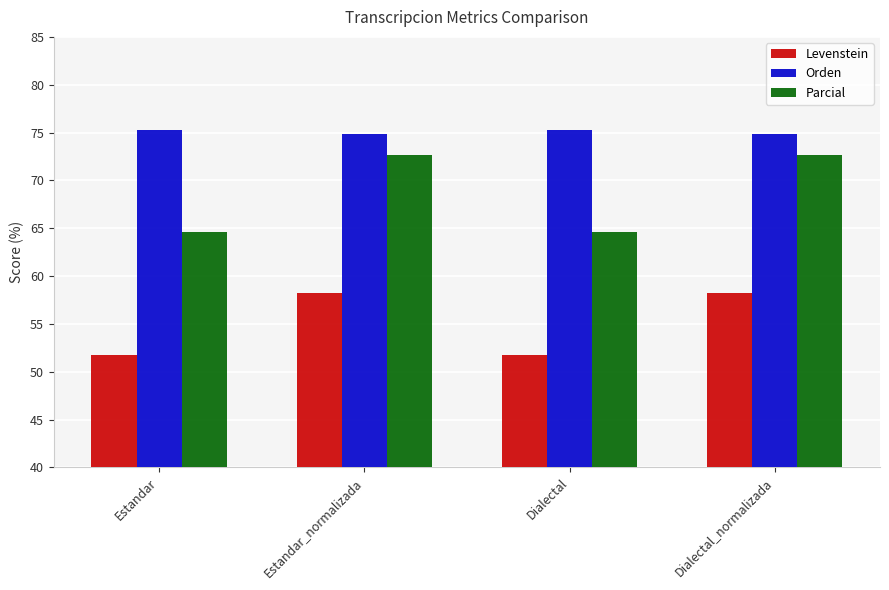

True or false: Parcial has a value of 16.0 at Dialectal_normalizada.

False